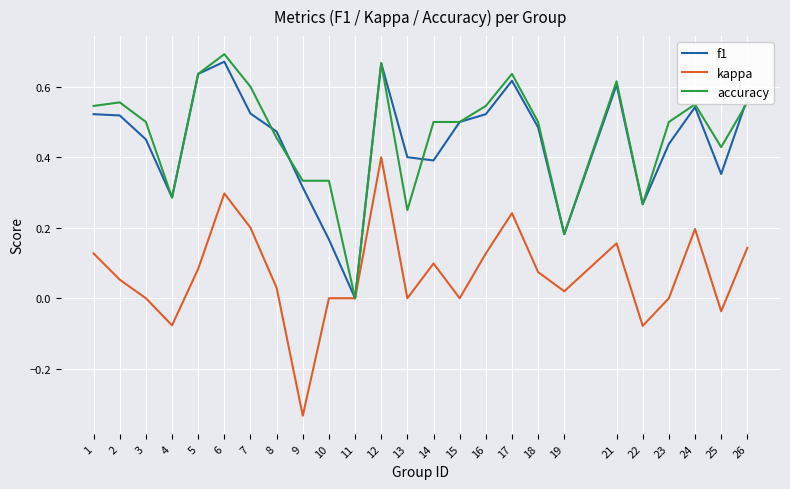

How many values in the accuracy series exceed 0?

24